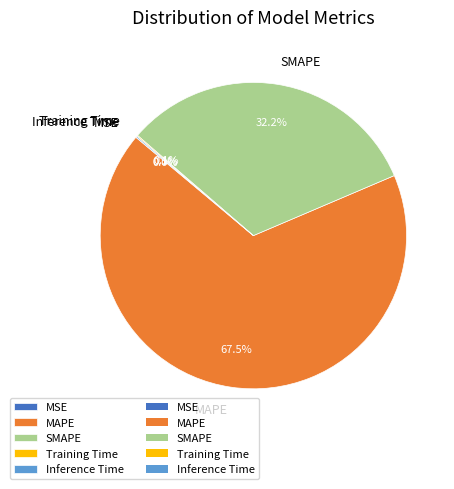

Between MAPE and SMAPE, which is larger?

MAPE